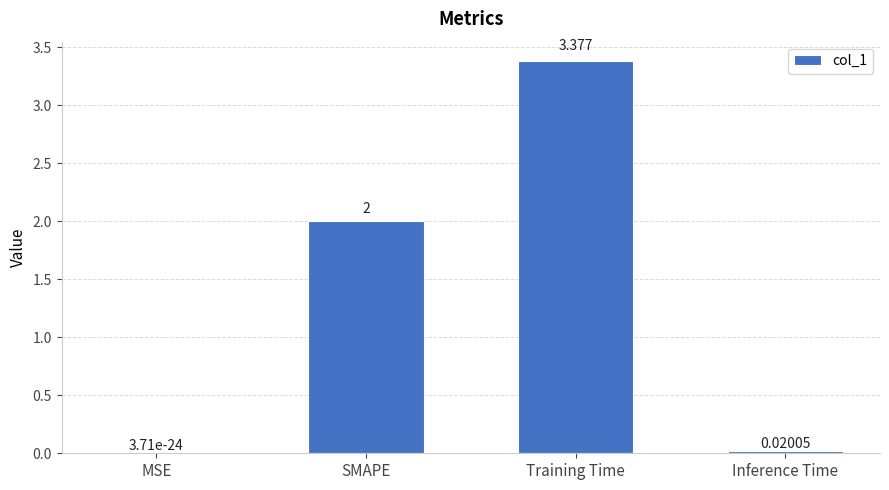

Which label corresponds to the largest value in the chart?

Training Time